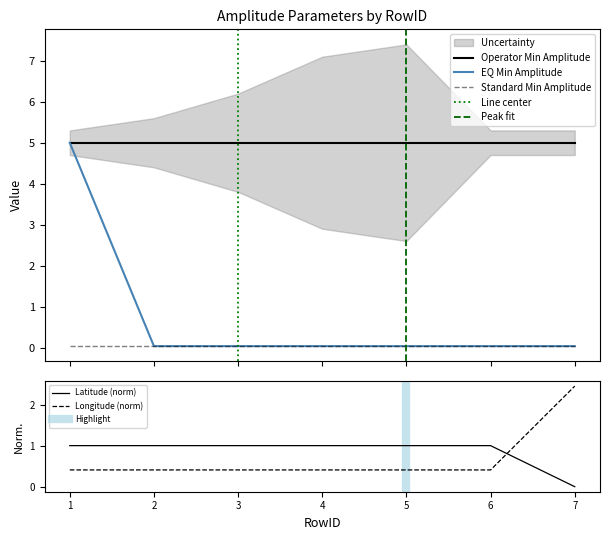

Is the value of EQ Min Amplitude at 3 greater than the value of Latitude at 7?

Yes